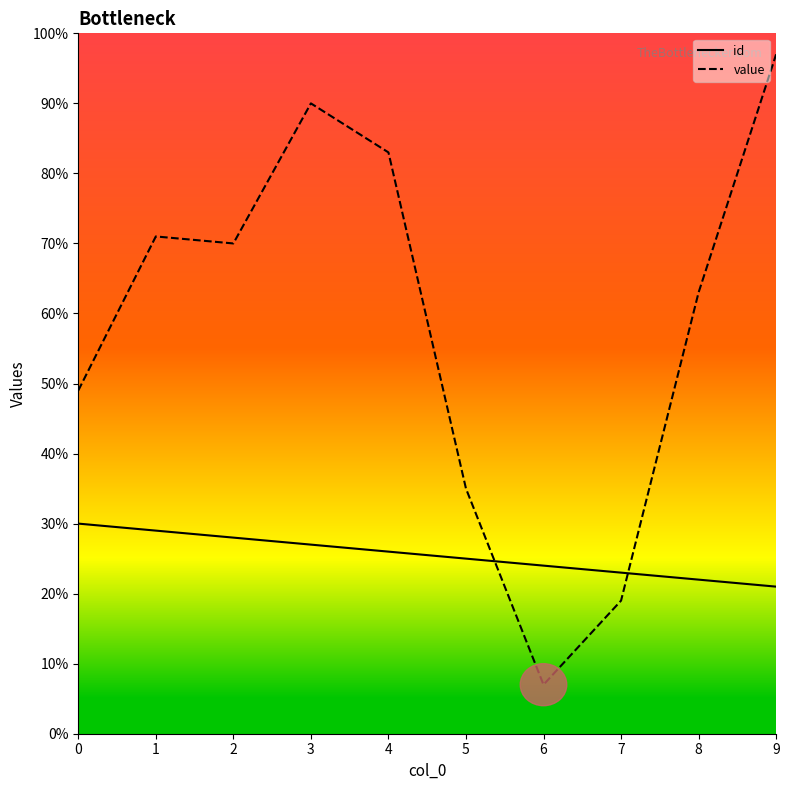

What value does the value series have at 2?

70